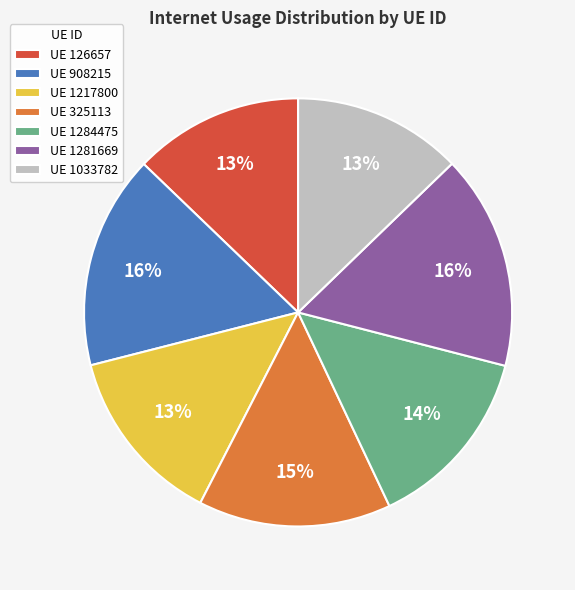

Is it true that UE 325113 is 22% of the pie?

False